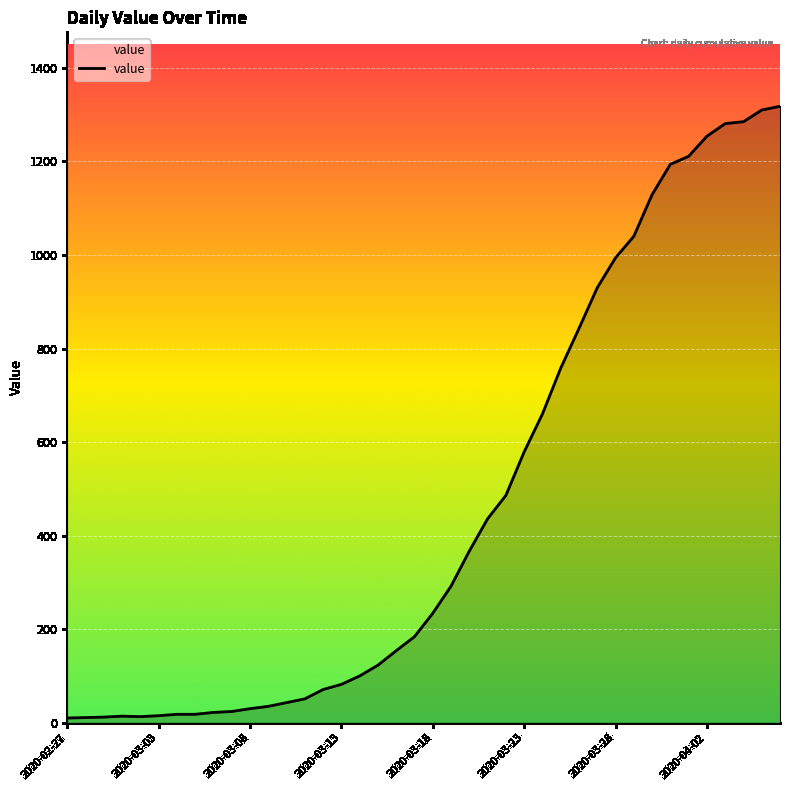

What is the greatest value displayed?

1318